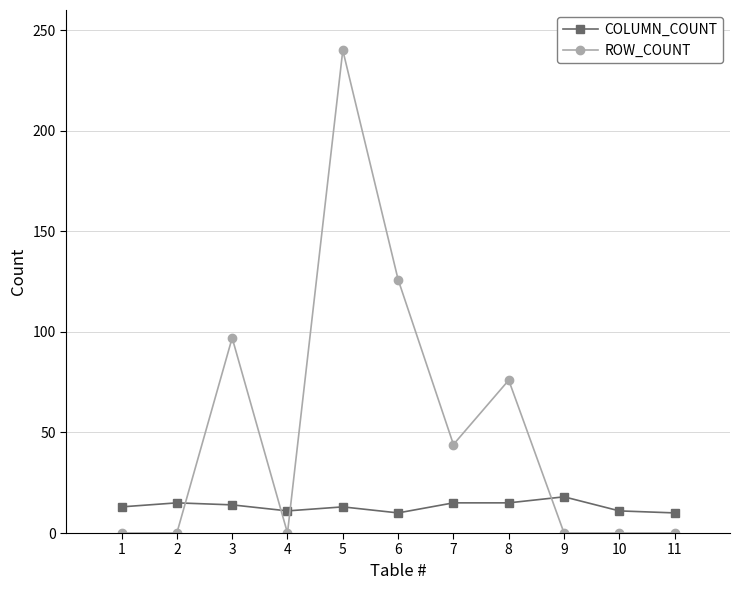

List the series in order of their peak value, highest first.

ROW_COUNT, COLUMN_COUNT